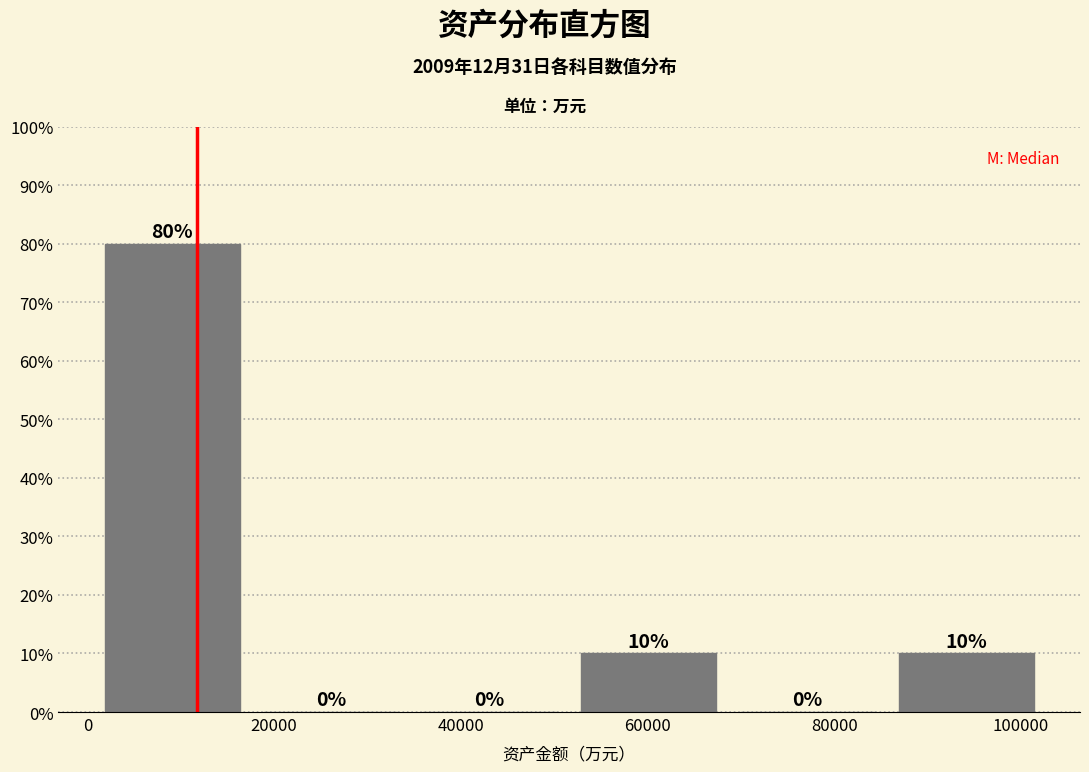

Over which range of the x-axis is the bar tallest?

0 to 18000